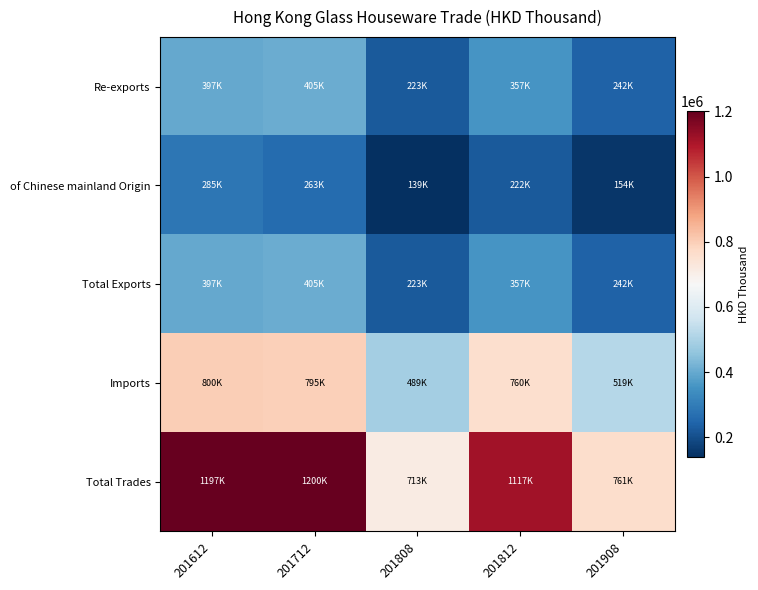

At which category is the sum across all series the highest?

201612